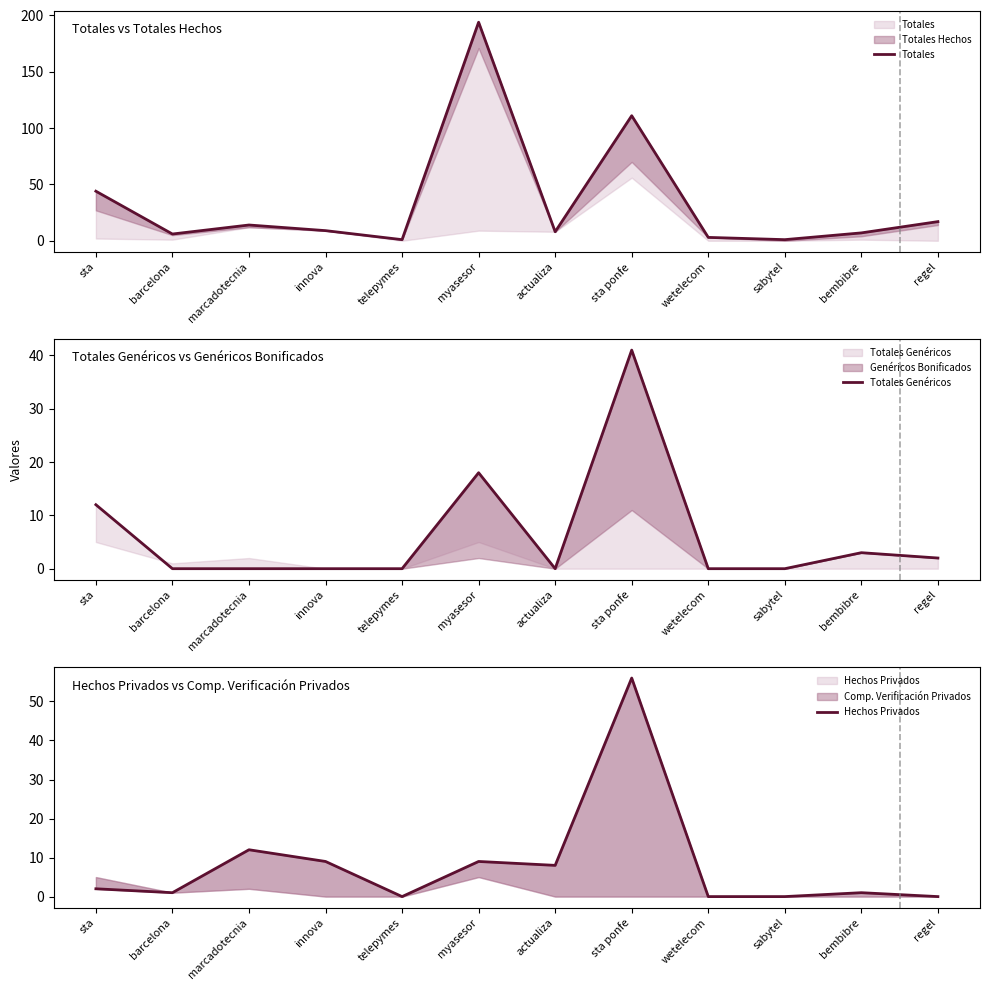

Which category has the highest value across all series?

myasesor